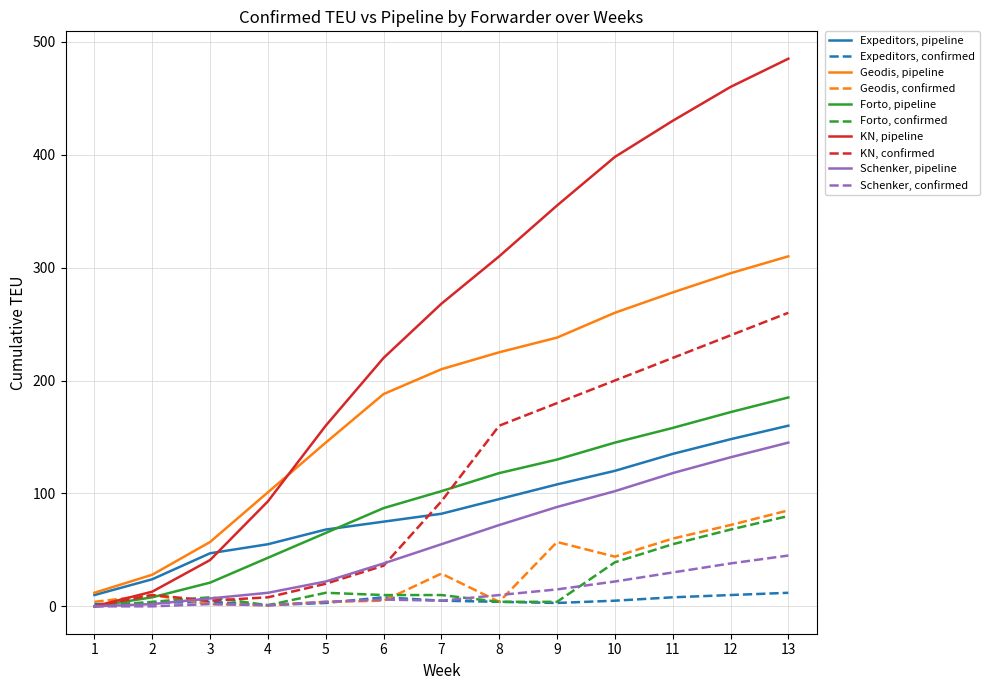

Rank the categories by Geodis, pipeline value from lowest to highest.

1, 2, 3, 4, 5, 6, 7, 8, 9, 10, 11, 12, 13